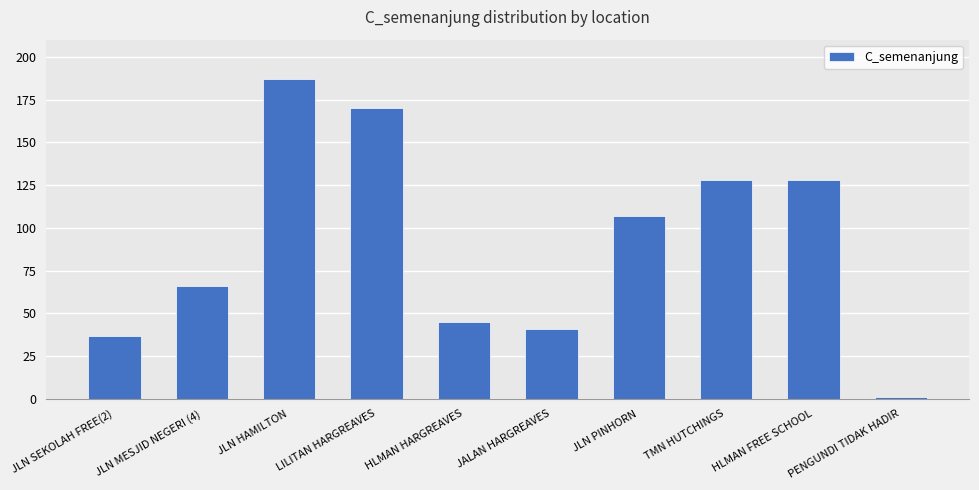

What value does the data have at TMN HUTCHINGS, to the nearest 5?

130